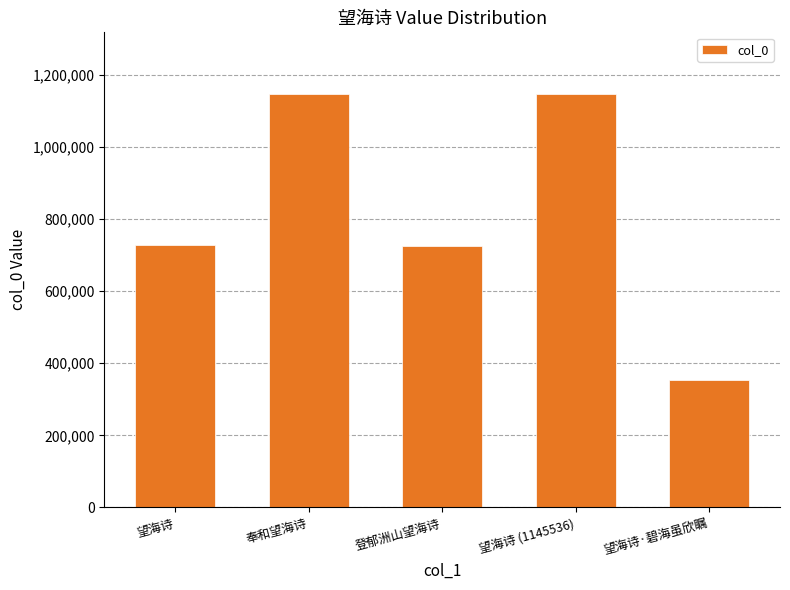

Is it true that the value at 奉和望海诗 is 520921?

False